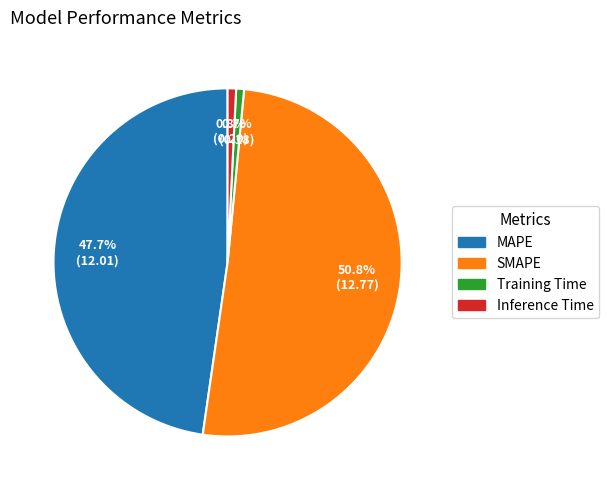

Does any single category account for the majority?

Yes